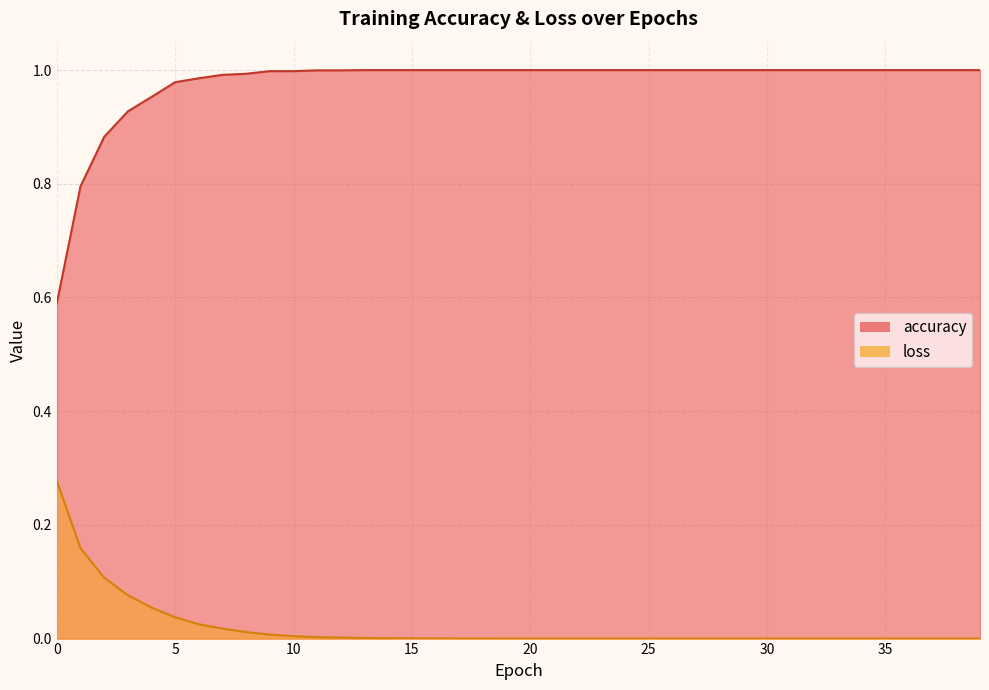

What is the value of the accuracy point at the 24th from the left?

1.0